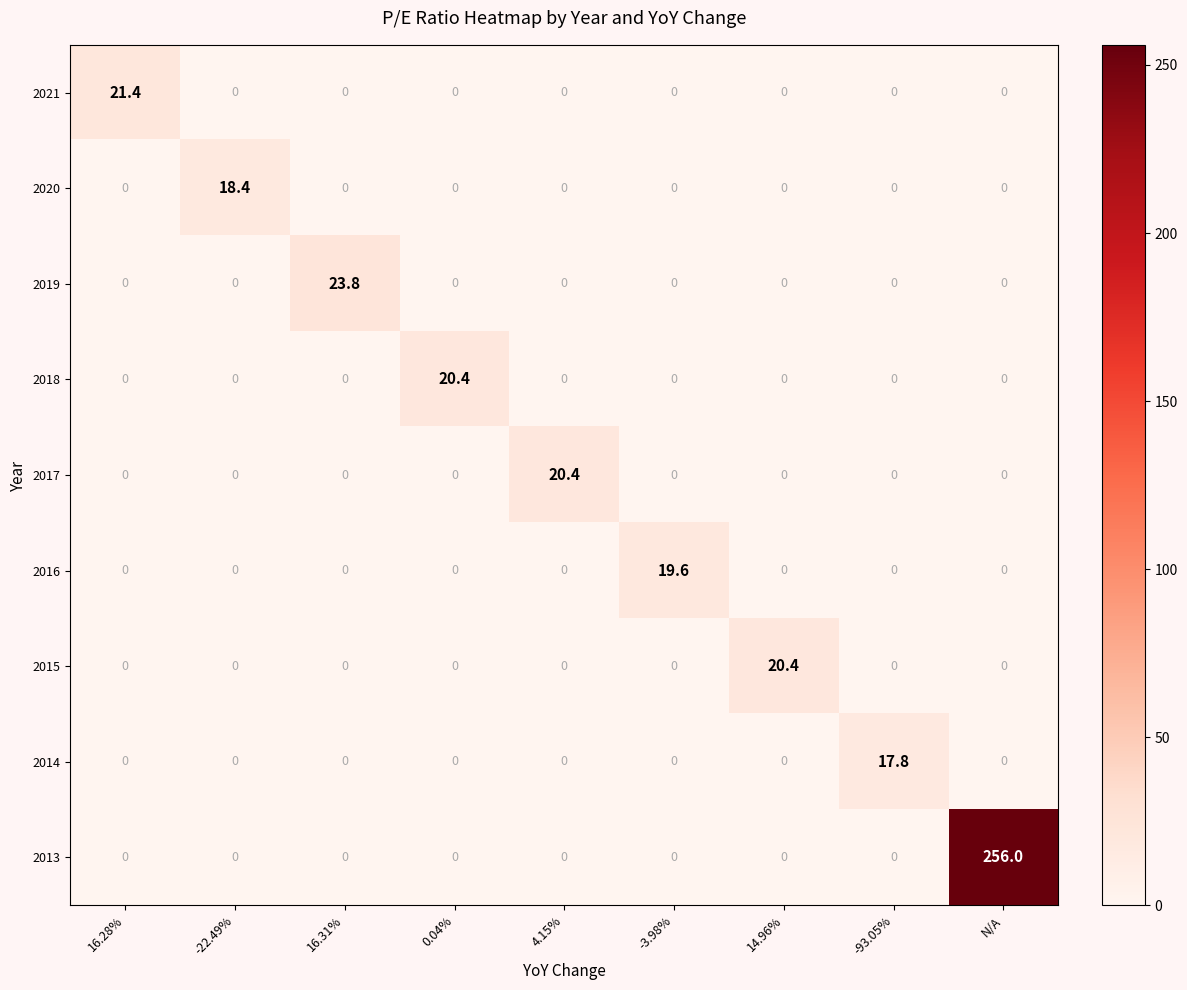

How many series are shown in this chart?

9